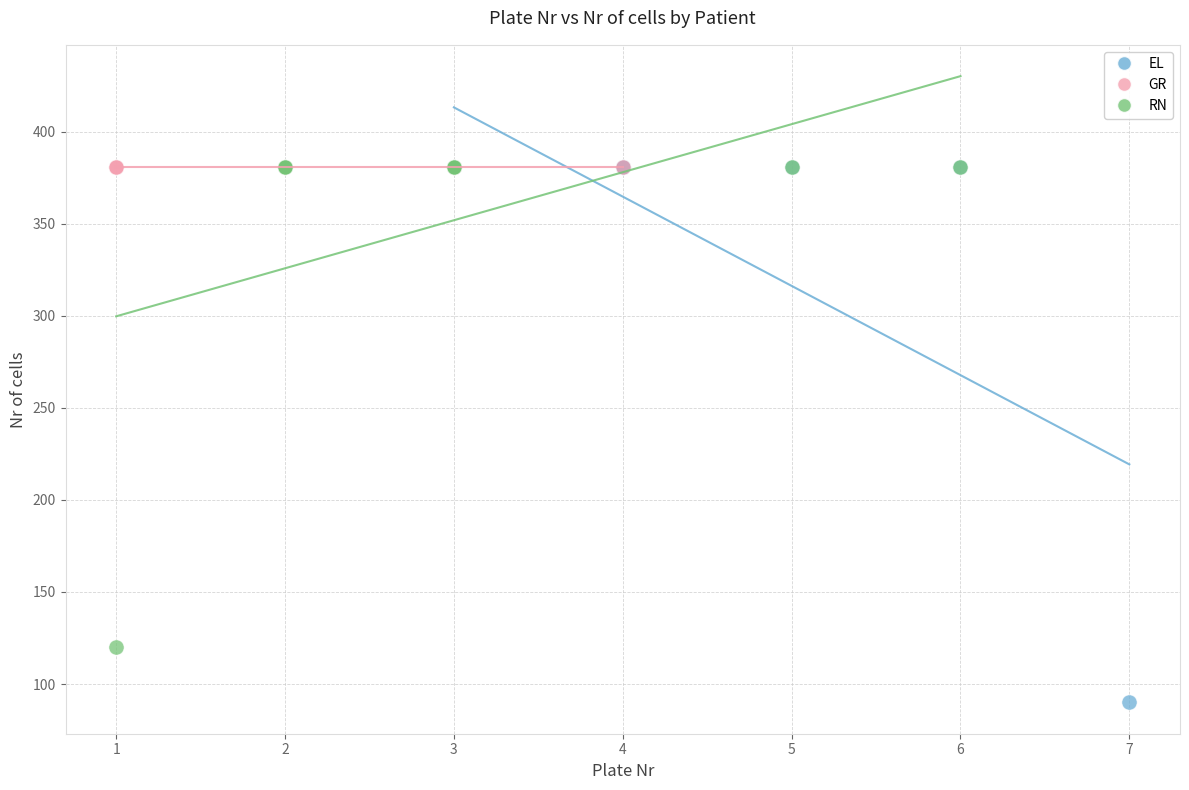

Which series contains the lowest Y value?

EL